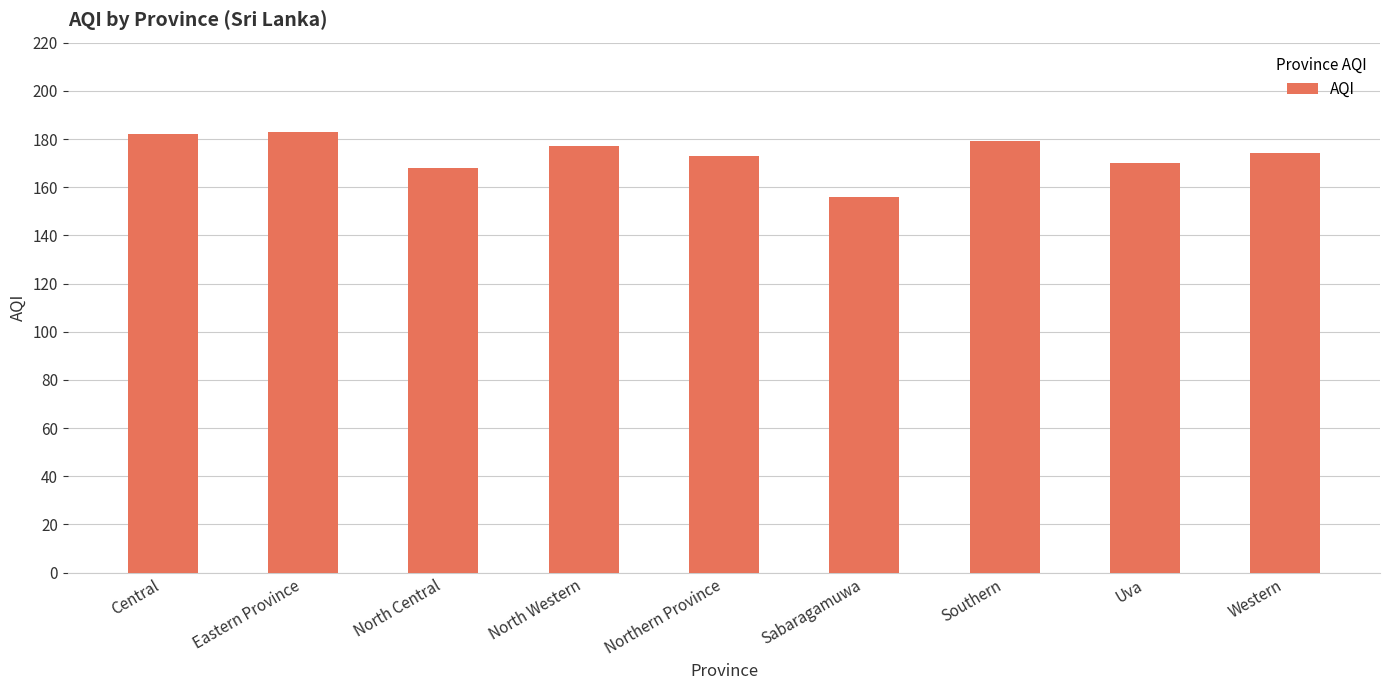

What is the average value?

174